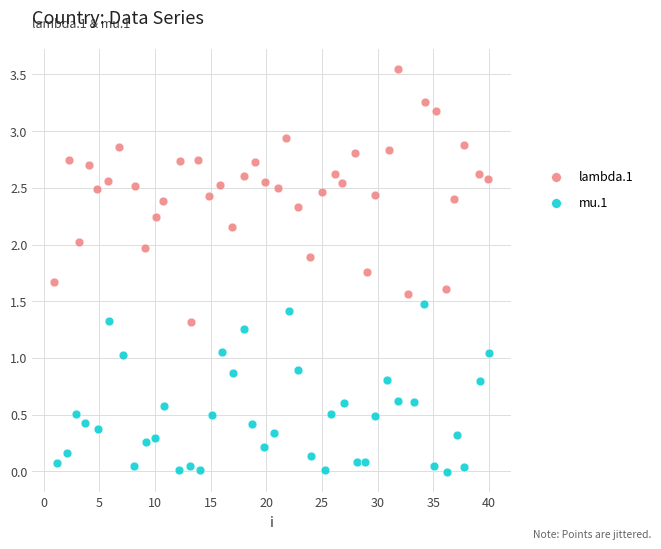

Which series has the widest spread of Y values?

lambda.1